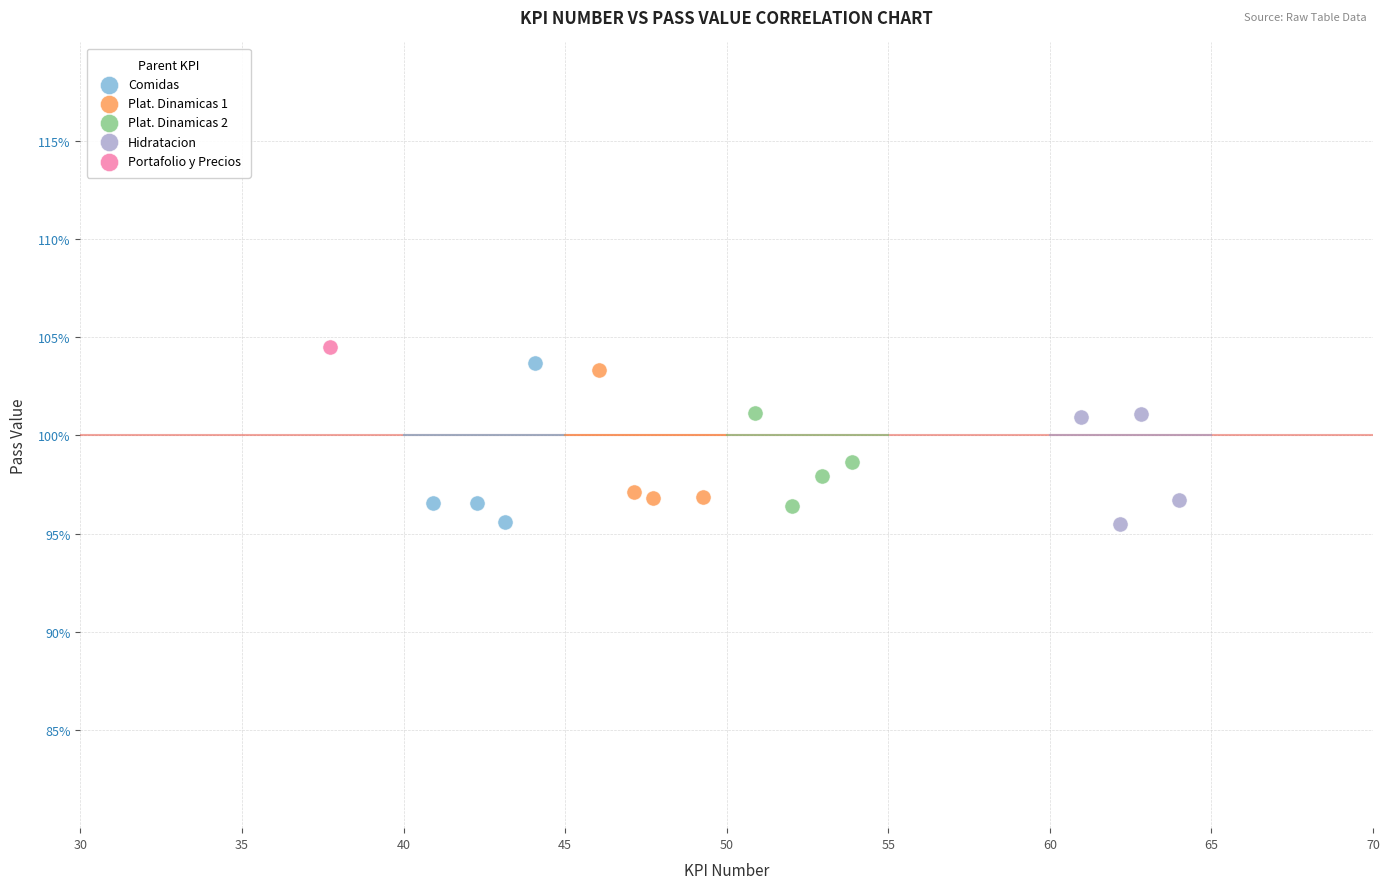

What are all the series names shown in the legend?

Comidas, Plat. Dinamicas 1, Plat. Dinamicas 2, Hidratacion, Portafolio y Precios